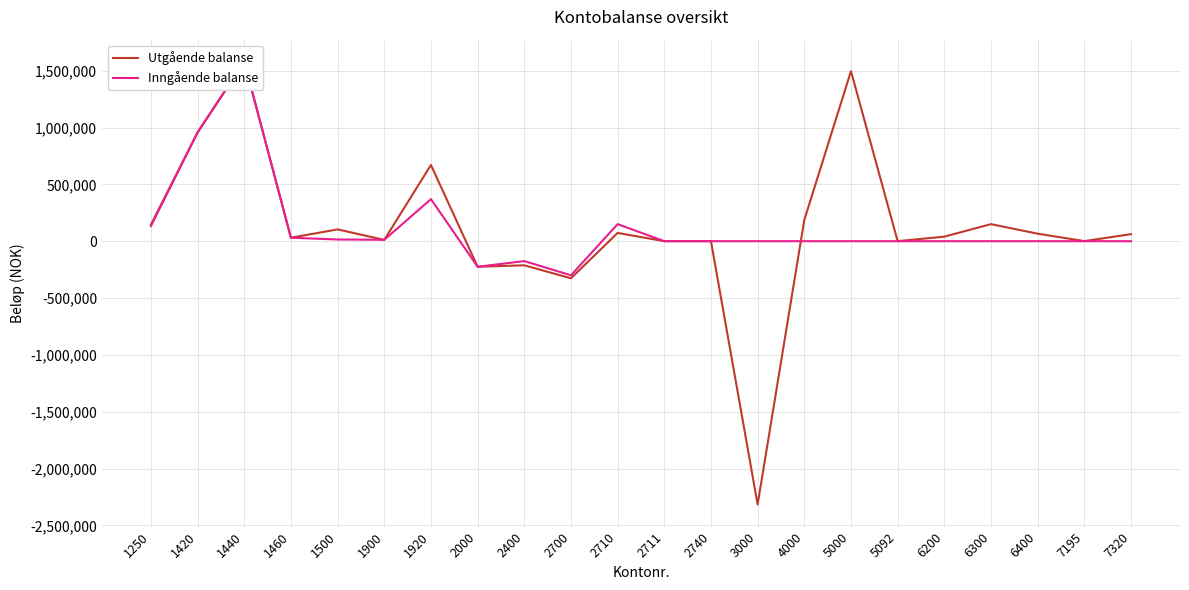

The value of Utgående balanse at 6200 is 54963.8. True or false?

False